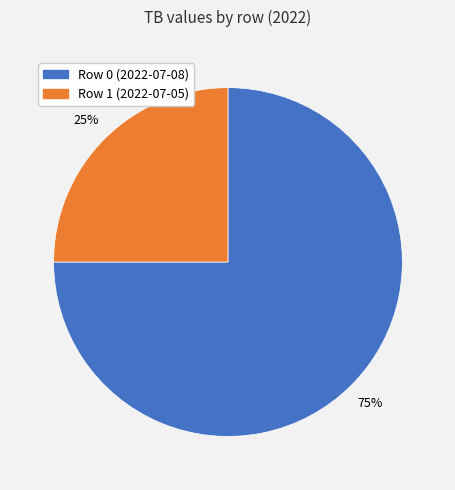

Approximately how many times larger is the value at Row 1 (2022-07-05) compared to Row 0 (2022-07-08)?

0.3